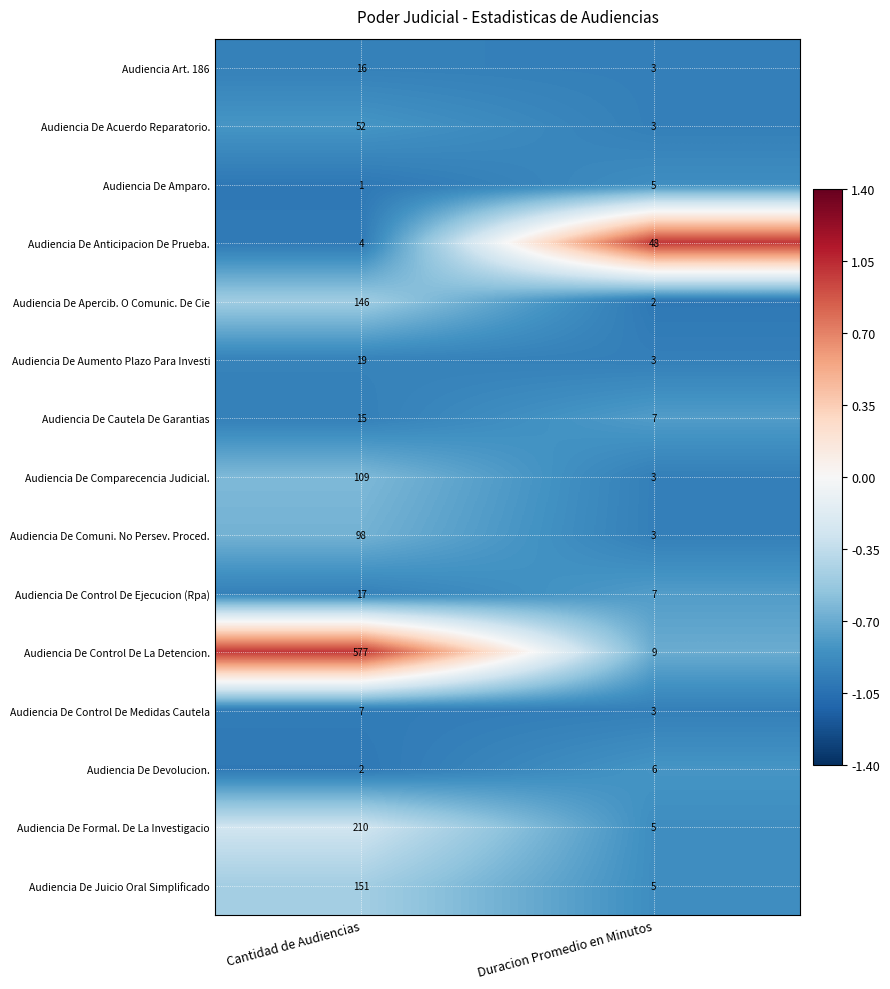

Which series has the largest range (max minus min)?

Audiencia De Control De La Detencion.